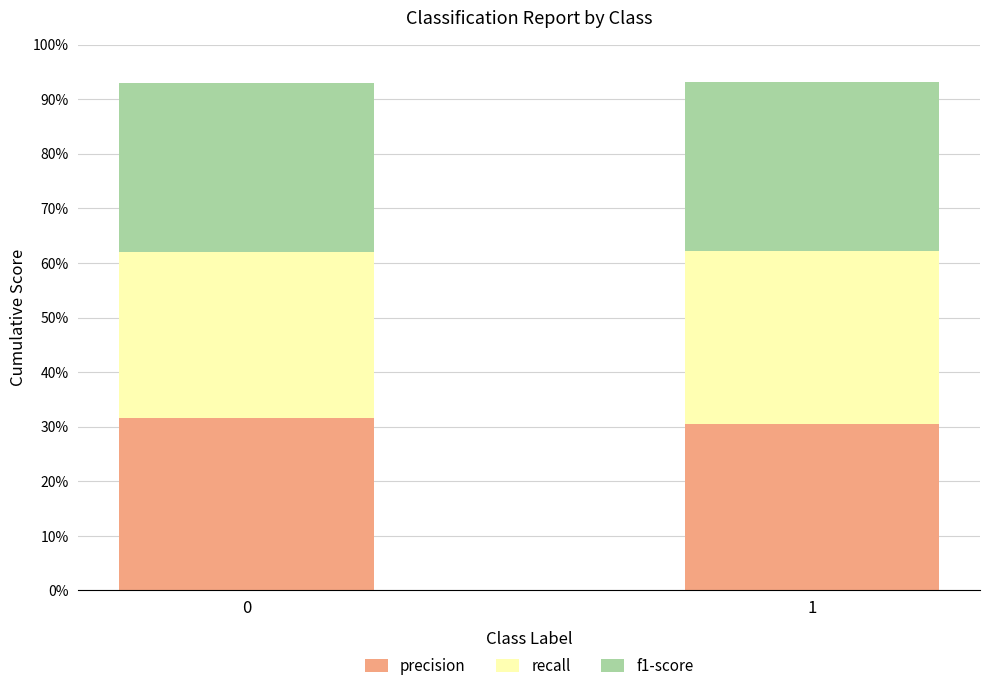

Does the chart contain any negative values?

No